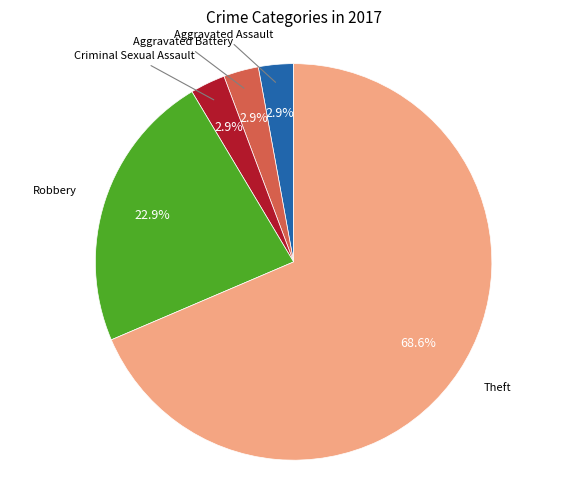

Is there a majority slice in this chart?

Yes